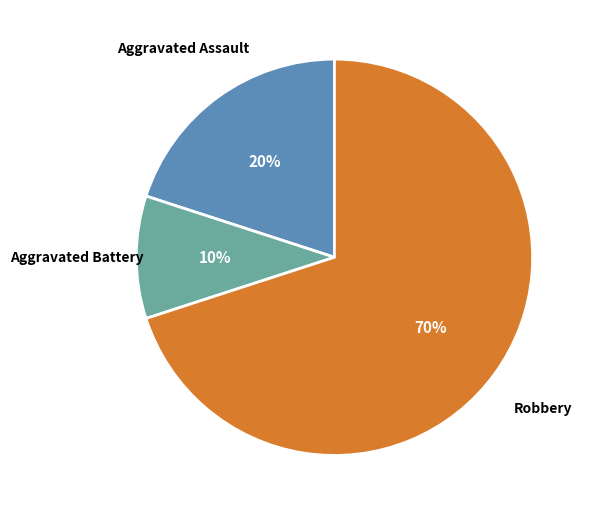

Which slice is the smallest?

Aggravated Battery